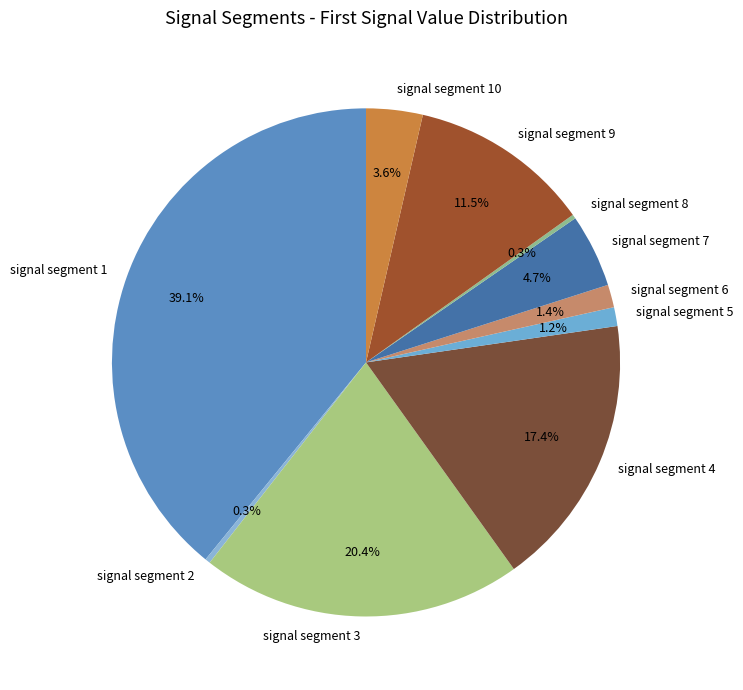

Is there any slice that represents more than half of the pie?

No